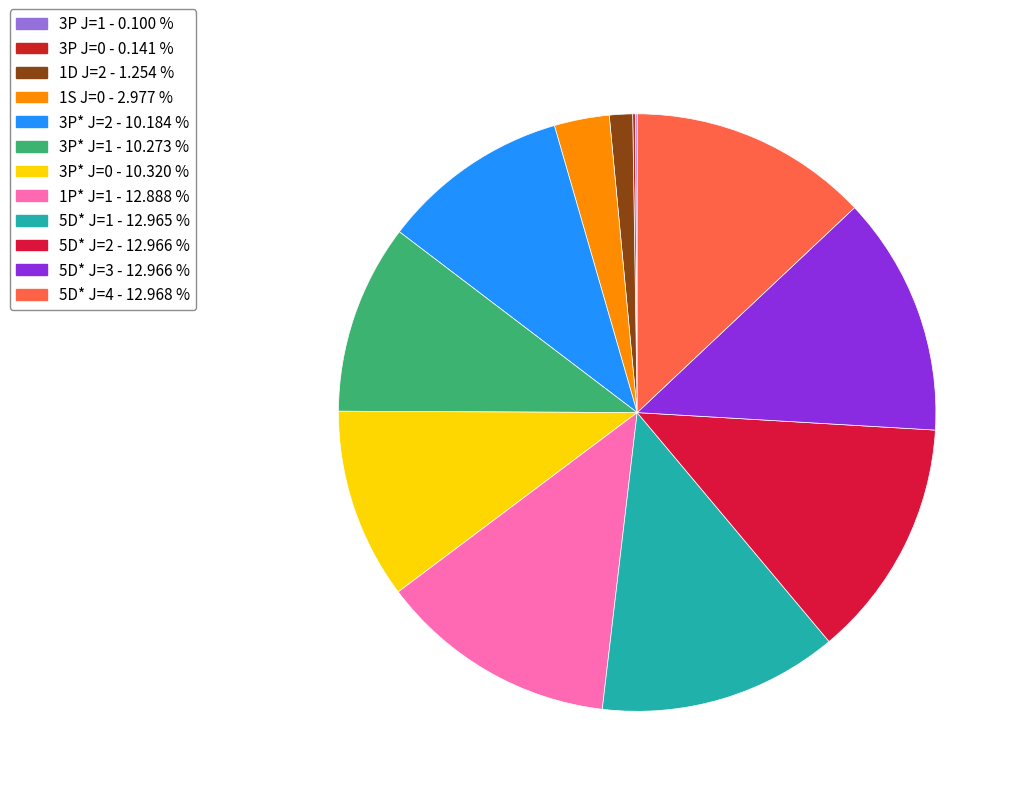

How many slices are in this pie chart?

12